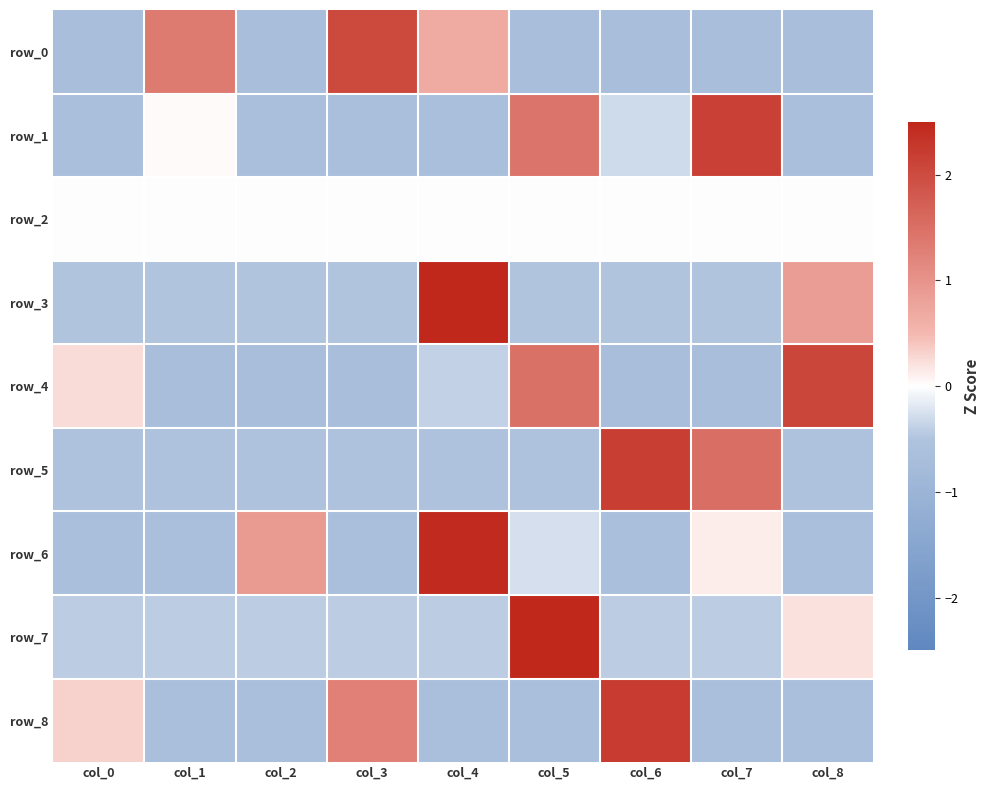

Reading left to right, transcribe all the data shown in this chart.

row_0: -0.7	1.3	-0.7	2.0	0.7	-0.7	-0.7	-0.7	-0.7
row_1: -0.7	0.0	-0.7	-0.7	-0.7	1.4	-0.3	2.1	-0.7
row_2: 0.0	0.0	0.0	0.0	0.0	0.0	0.0	0.0	0.0
row_3: -0.5	-0.5	-0.5	-0.5	2.6	-0.5	-0.5	-0.5	0.9
row_4: 0.2	-0.7	-0.7	-0.7	-0.4	1.5	-0.7	-0.7	2.1
row_5: -0.5	-0.5	-0.5	-0.5	-0.5	-0.5	2.2	1.5	-0.5
row_6: -0.6	-0.6	0.9	-0.6	2.5	-0.3	-0.6	0.1	-0.6
row_7: -0.4	-0.4	-0.4	-0.4	-0.4	2.8	-0.4	-0.4	0.2
row_8: 0.3	-0.6	-0.6	1.3	-0.6	-0.6	2.2	-0.6	-0.6